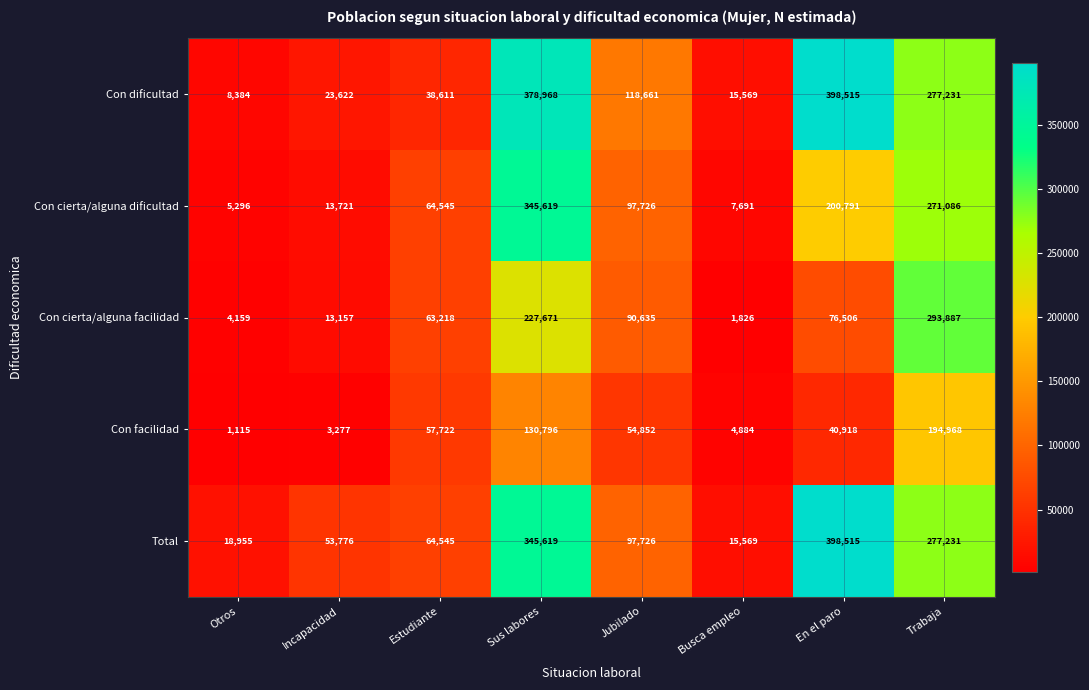

Rank the categories by Total value from lowest to highest.

Busca empleo, Otros, Incapacidad, Estudiante, Jubilado, Trabaja, Sus labores, En el paro